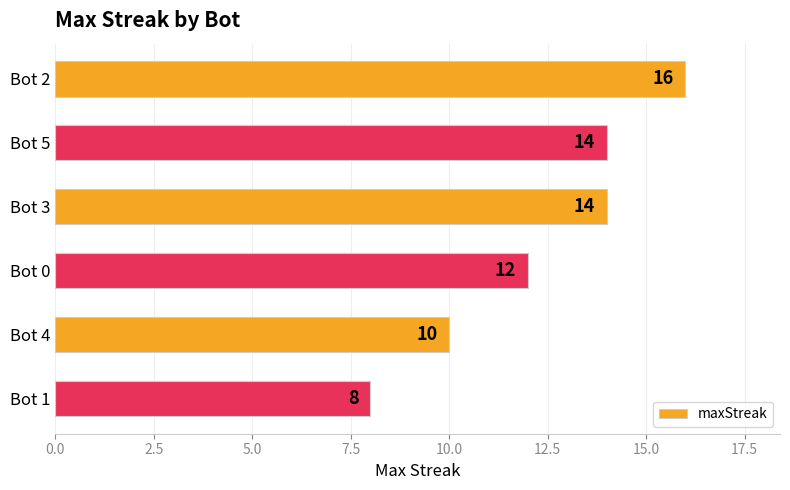

How many bars are there in total?

6